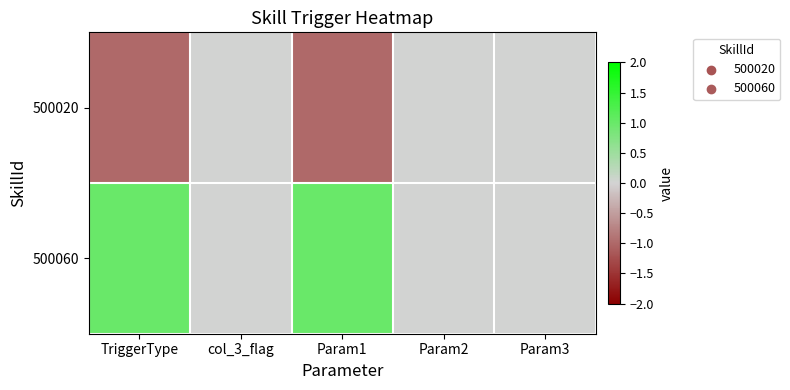

Reading left to right, extract all data points from this chart.

500020: TriggerType=-1.0	col_3_flag=0.0	Param1=-1.0	Param2=0.0	Param3=0.0
500060: TriggerType=1.0	col_3_flag=0.0	Param1=1.0	Param2=0.0	Param3=0.0